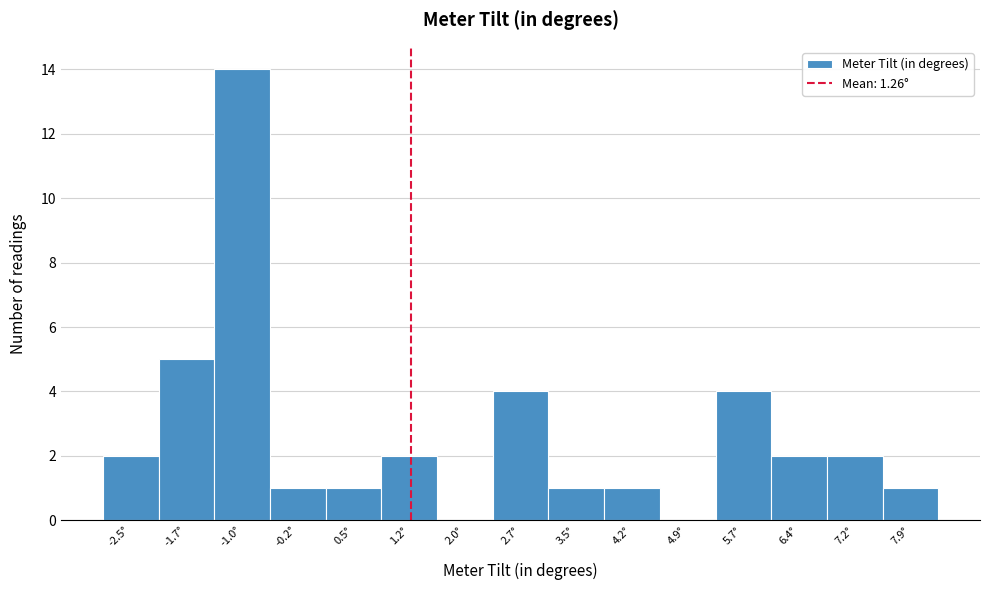

How tall is the bar that spans -2.1 to -1.4 on the x-axis? Neither the bar edges nor the heights are printed on the chart, so give them approximately, as read against the axes.

5